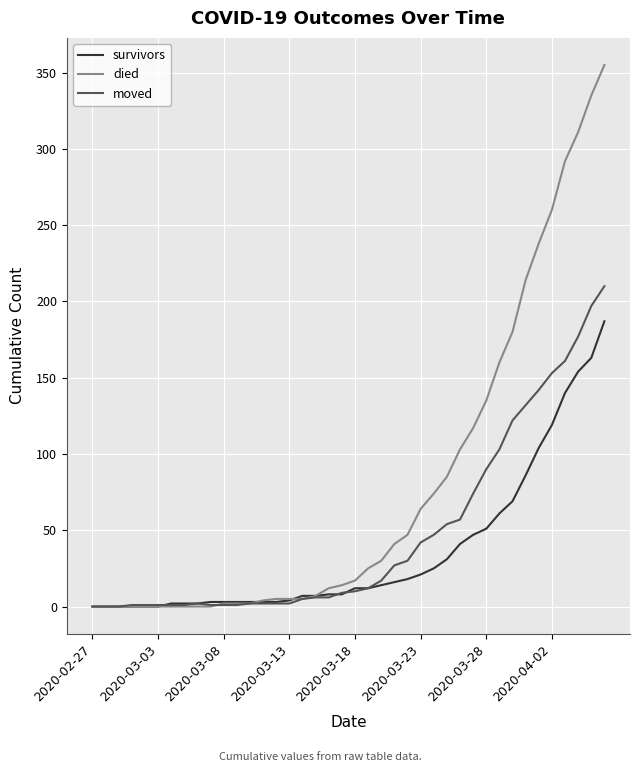

What is the average value of the moved series?

48